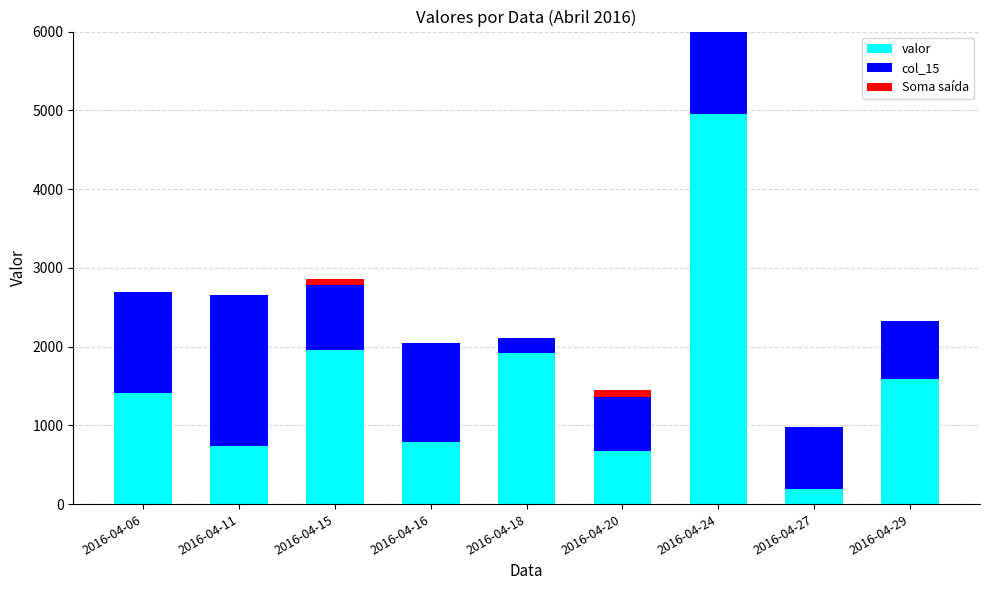

How many data points in col_15 are above 833?

4